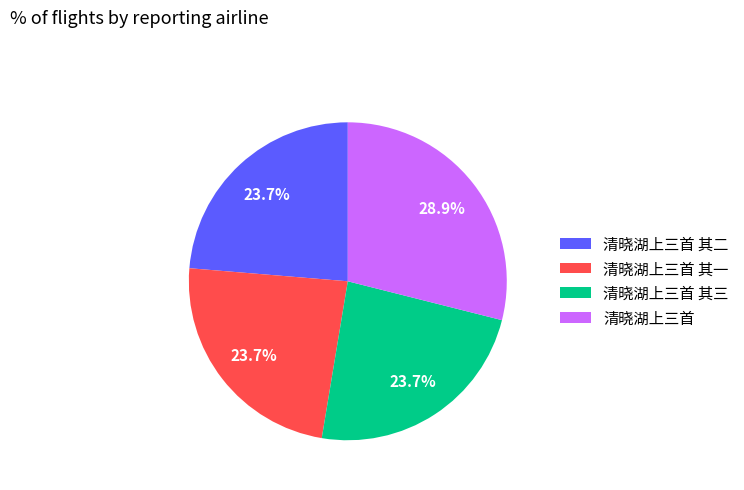

To the nearest percent, what portion does 清晓湖上三首 其二 represent?

24%